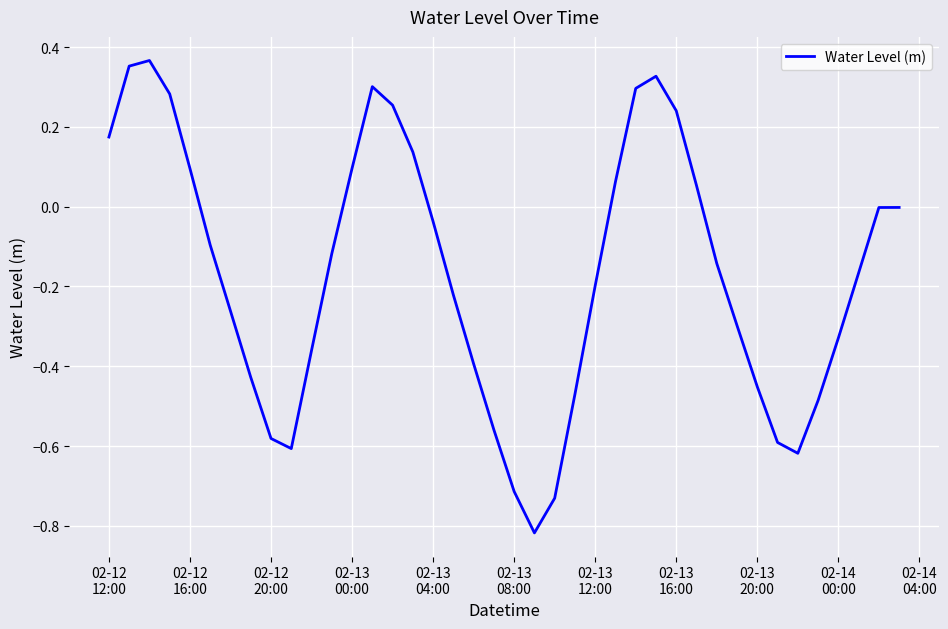

What is the difference between the second highest and minimum values?

1.2